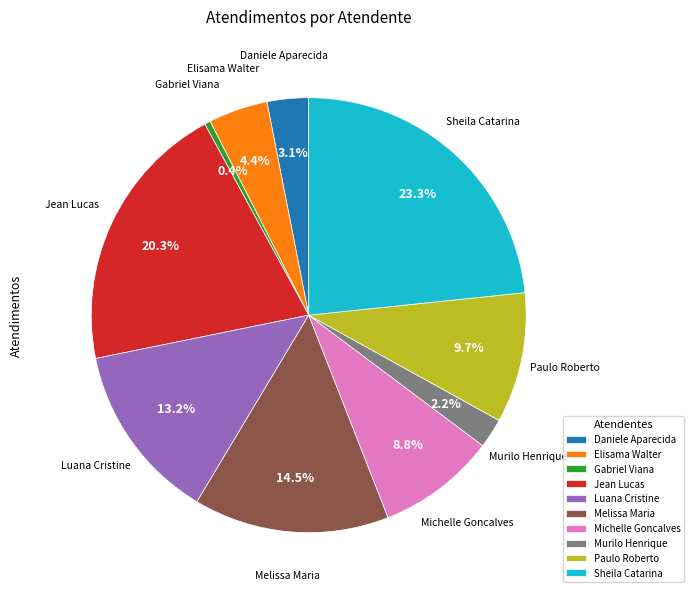

Combined, do Daniele Aparecida and Gabriel Viana account for over 50%?

No